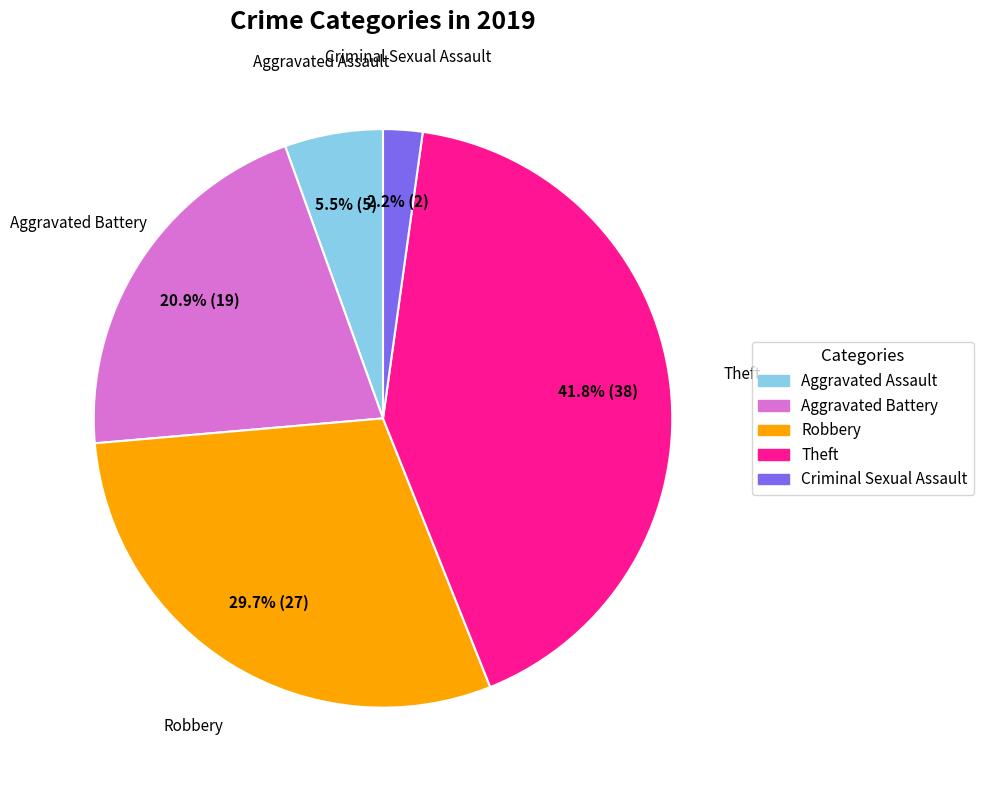

How much of the chart is everything except Robbery?

70.3%